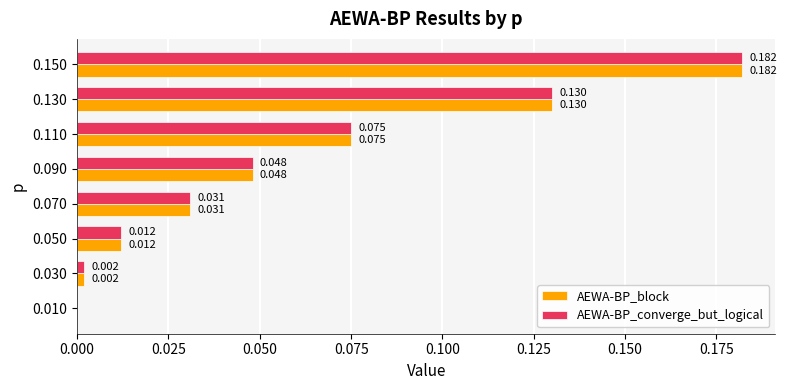

Is the value of AEWA-BP_block at 0.070 greater than the value of AEWA-BP_converge_but_logical at 0.110?

No